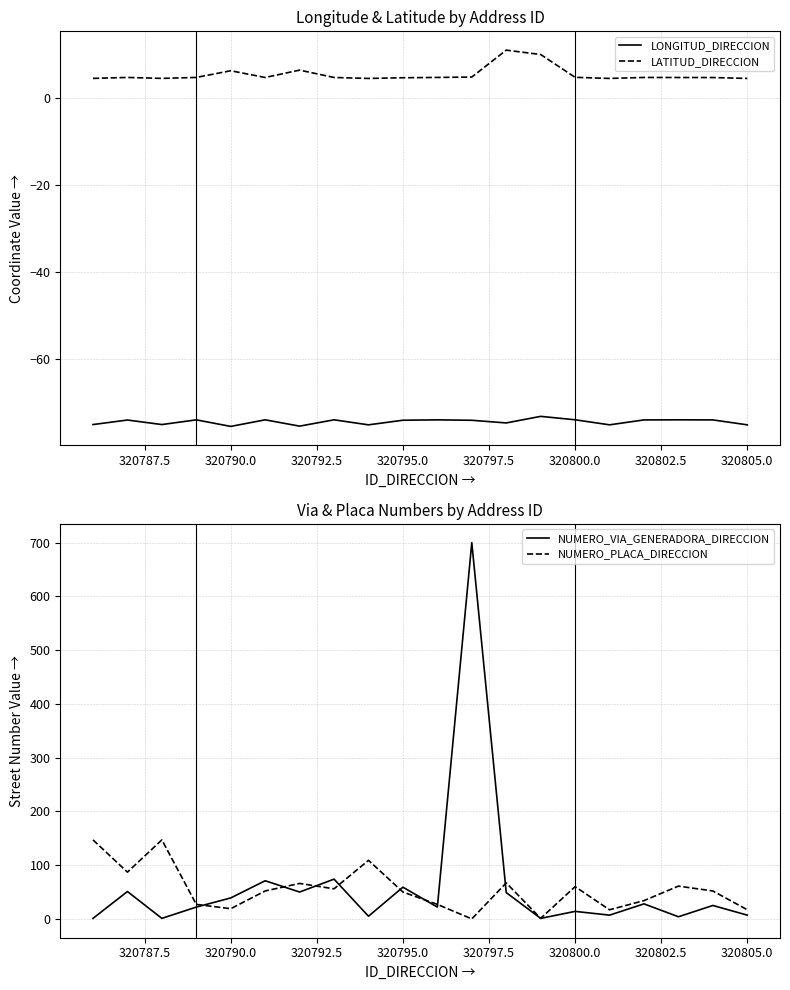

List the series in order of their peak value, lowest first.

LONGITUD_DIRECCION, LATITUD_DIRECCION, NUMERO_PLACA_DIRECCION, NUMERO_VIA_GENERADORA_DIRECCION